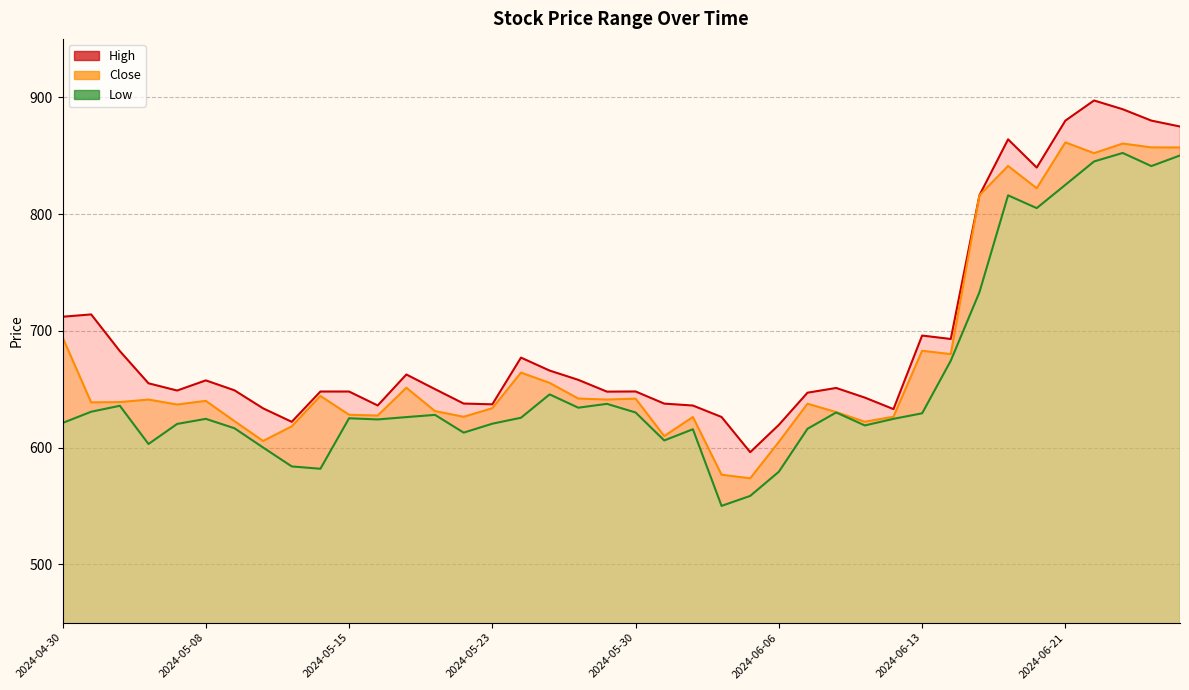

What is the maximum value for Close?

861.3